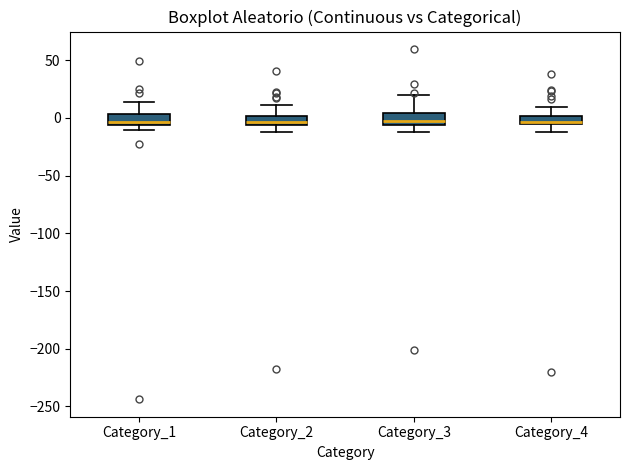

Reading left to right, transcribe this box plot: for each box, give where its median line is, the range the box spans, and where its two whiskers end, as read against the y-axis. The values are not printed on the chart, so give them approximately, as read against the axis.

Category_1: median -5 (just above the box's lower edge), box -5 to 5, whiskers -10 to 15
Category_2: median -5 (just above the box's lower edge), box -5 to 0, whiskers -10 to 10
Category_3: median 0, box -5 to 5, whiskers -15 to 20
Category_4: median -5 (just above the box's lower edge), box -5 to 0, whiskers -10 to 10